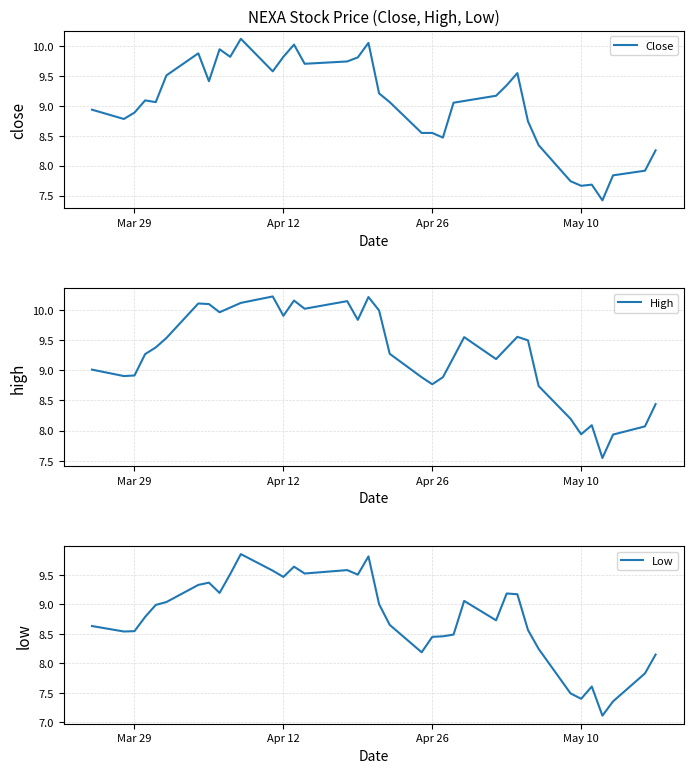

Is it true that Close equals 3.3 at May 10?

False